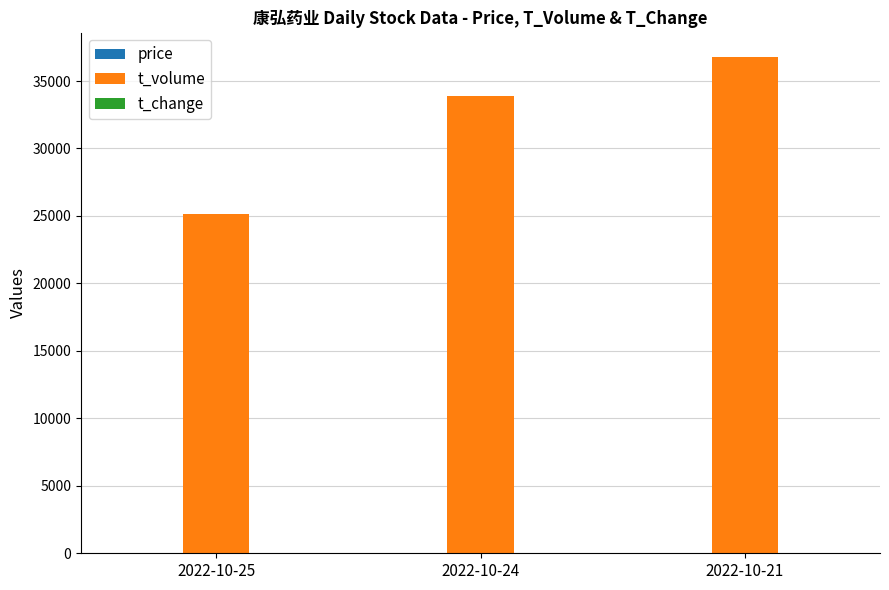

The value of t_volume at 2022-10-25 is 41821.4. True or false?

False